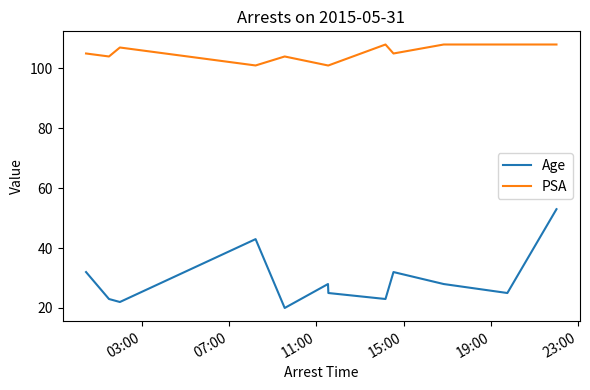

Which series has the largest range (max minus min)?

Age